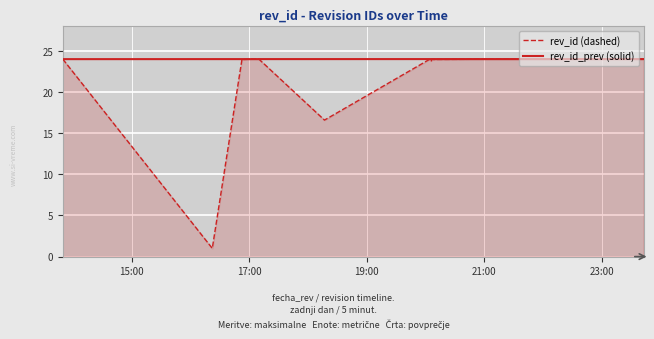

Which series has the largest total across all categories?

rev_id_prev (solid)